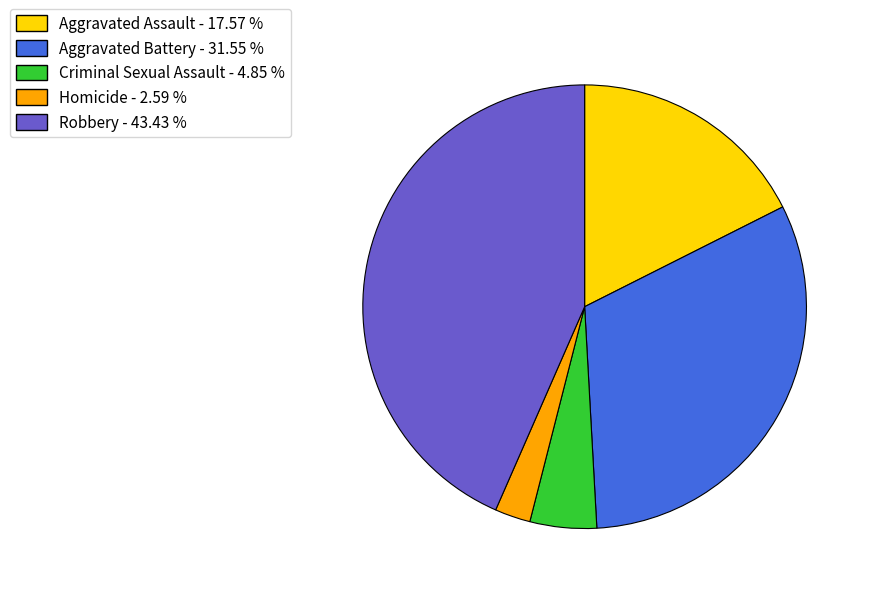

Approximately how many times larger is the value at Aggravated Battery - 31.55 % compared to Robbery - 43.43 %?

0.7